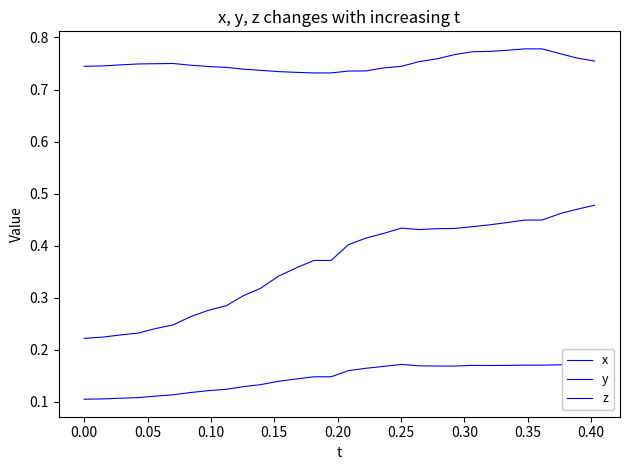

List the series in order of their peak value, lowest first.

x, z, y